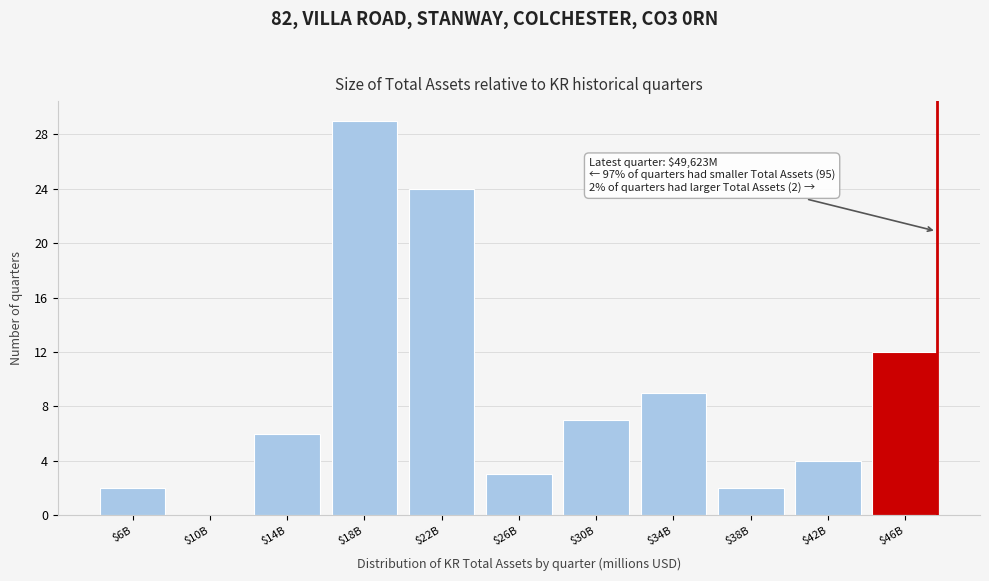

What is the maximum value shown in the chart?

29